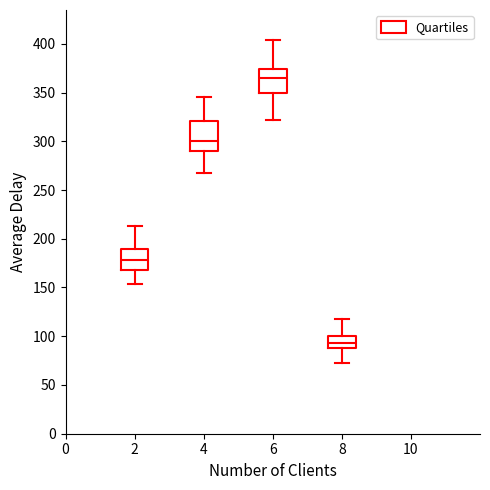

Which box's median line is the highest?

6